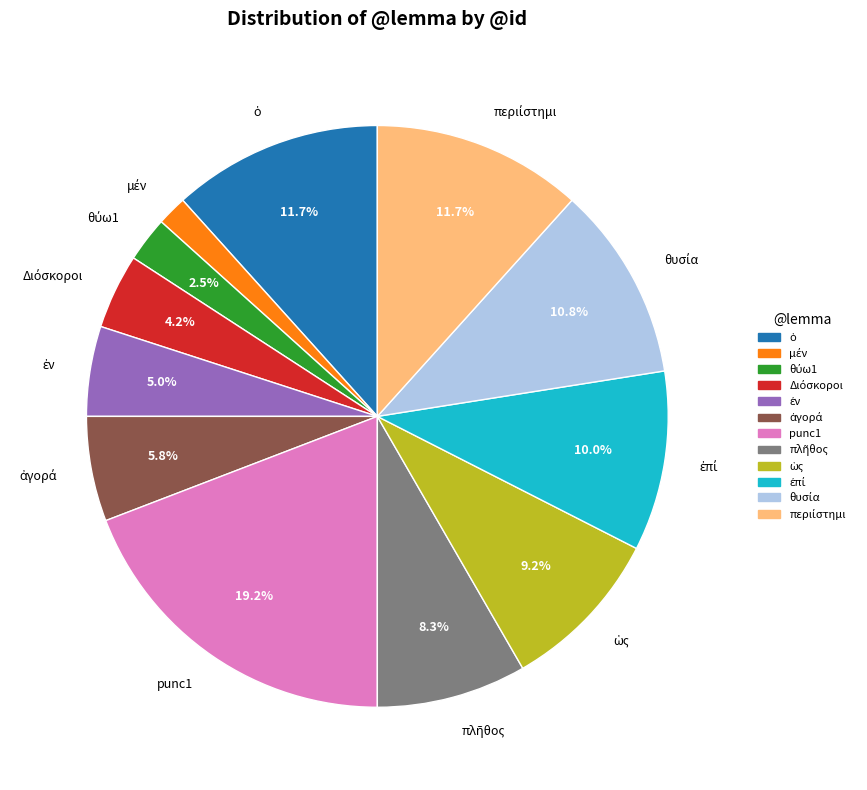

Which slice is the largest?

punc1